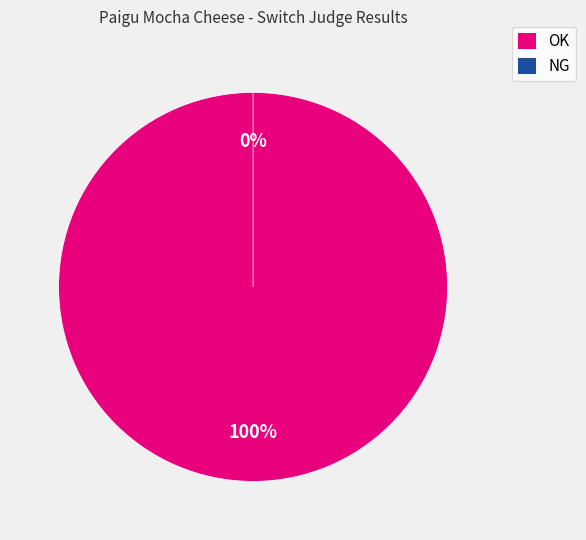

What percentage is the OK slice, to the nearest percent?

100%